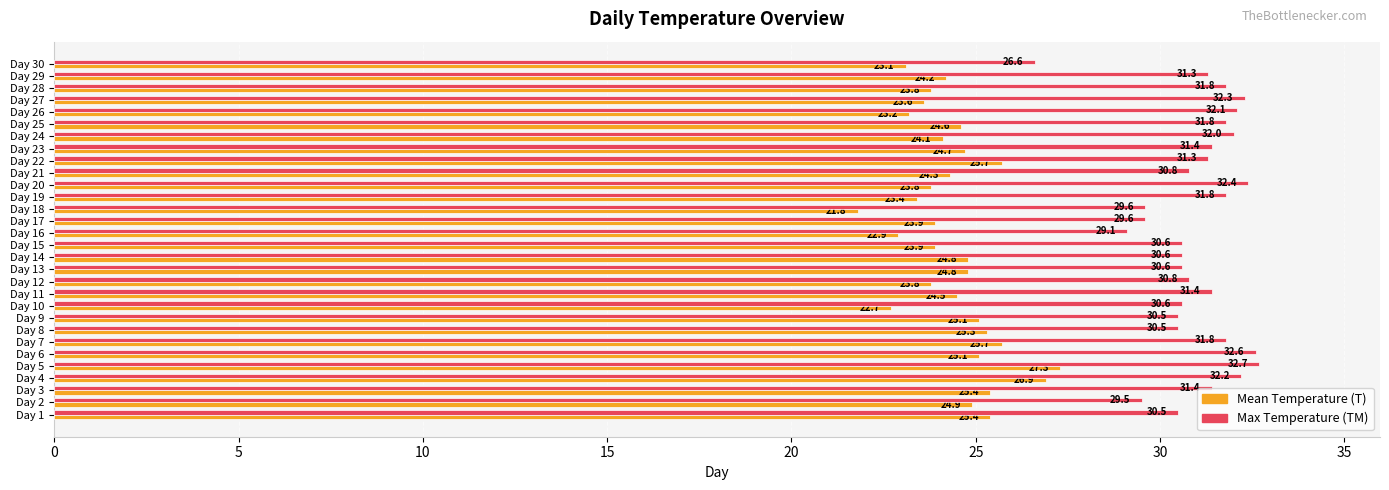

What is the approximate value of Mean Temperature (T) at Day 10?

22.7